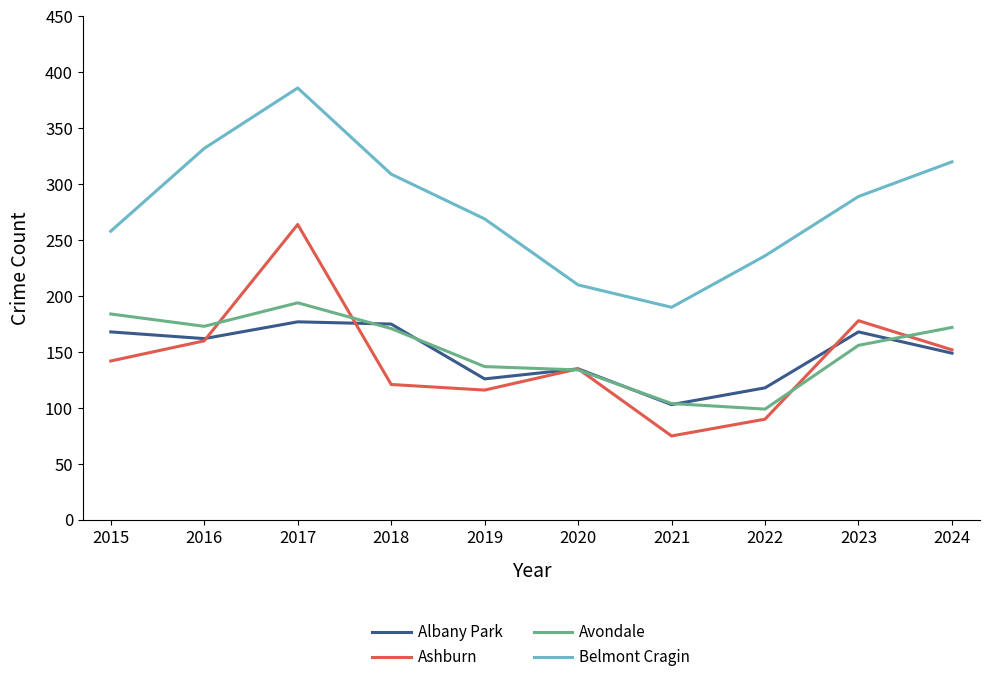

What is the difference between the second highest and minimum values in the Belmont Cragin series?

142